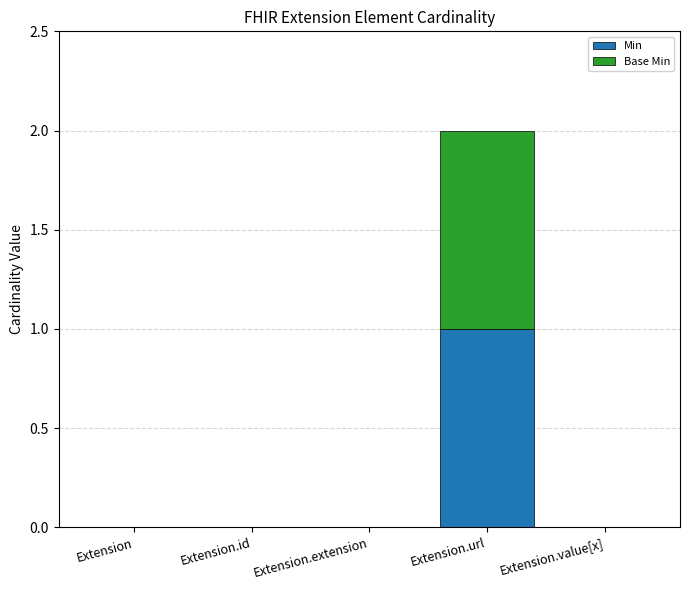

Reading left to right, list the values for the Min series.

Extension=0	Extension.id=0	Extension.extension=0	Extension.url=1	Extension.value[x]=0